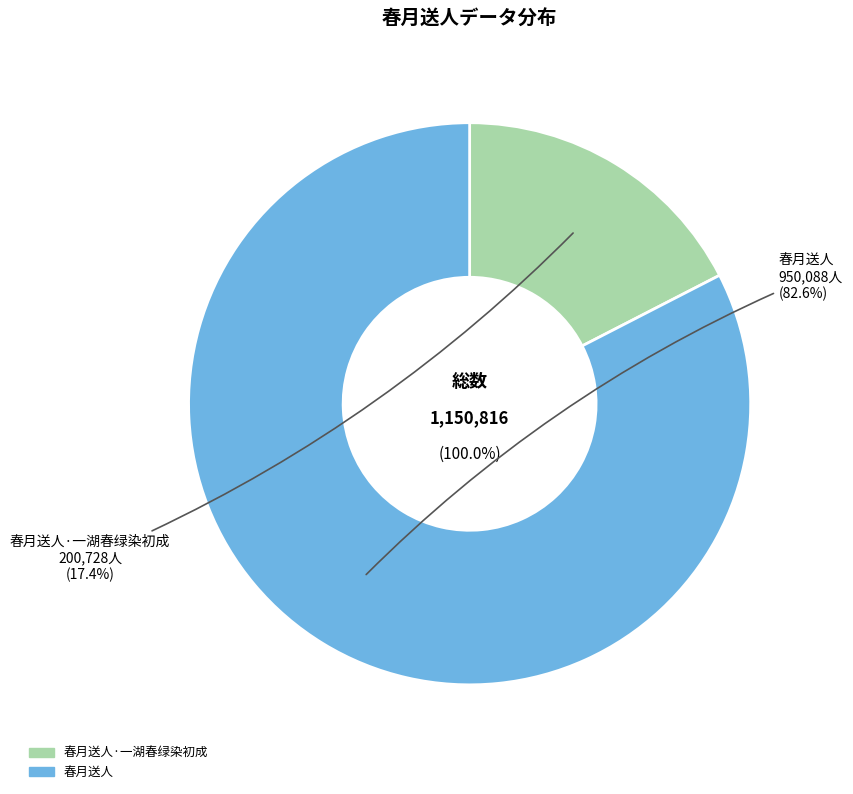

What percentage is the 春月送人·一湖春绿染初成 slice, to the nearest percent?

17%